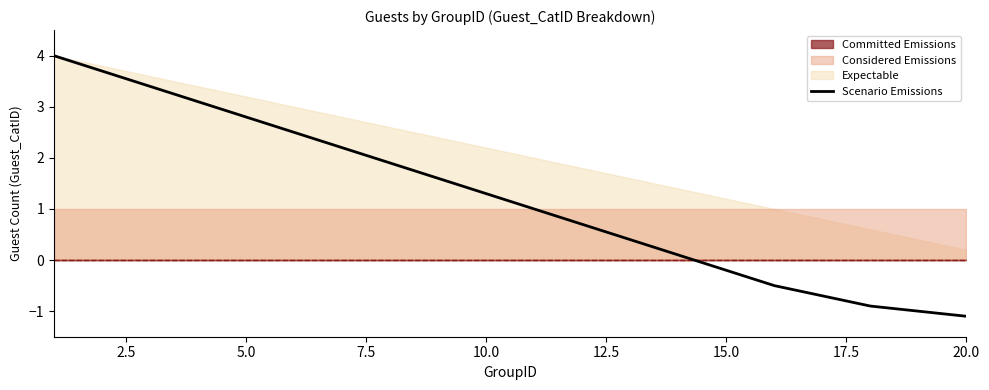

What is the average value?

1.2